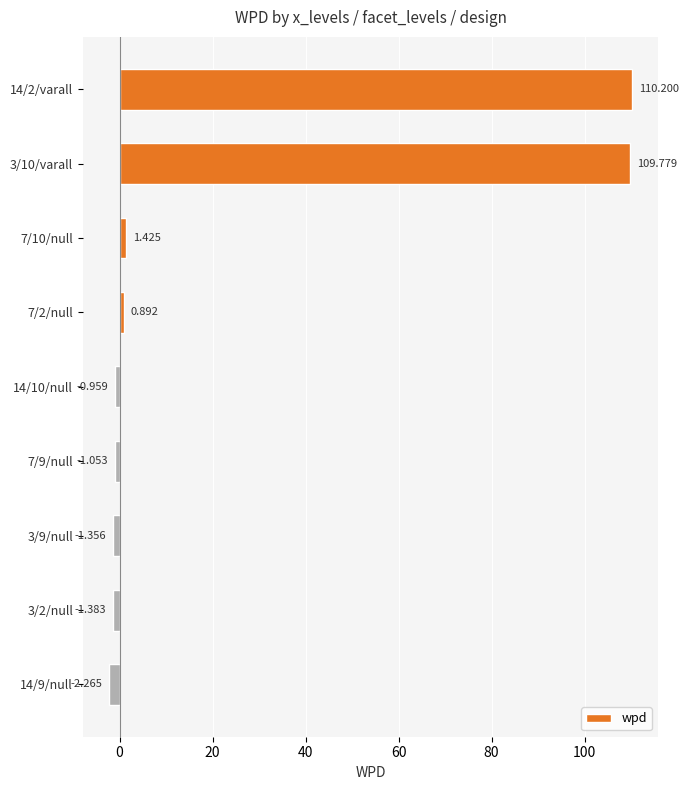

How many bars are there in total?

9